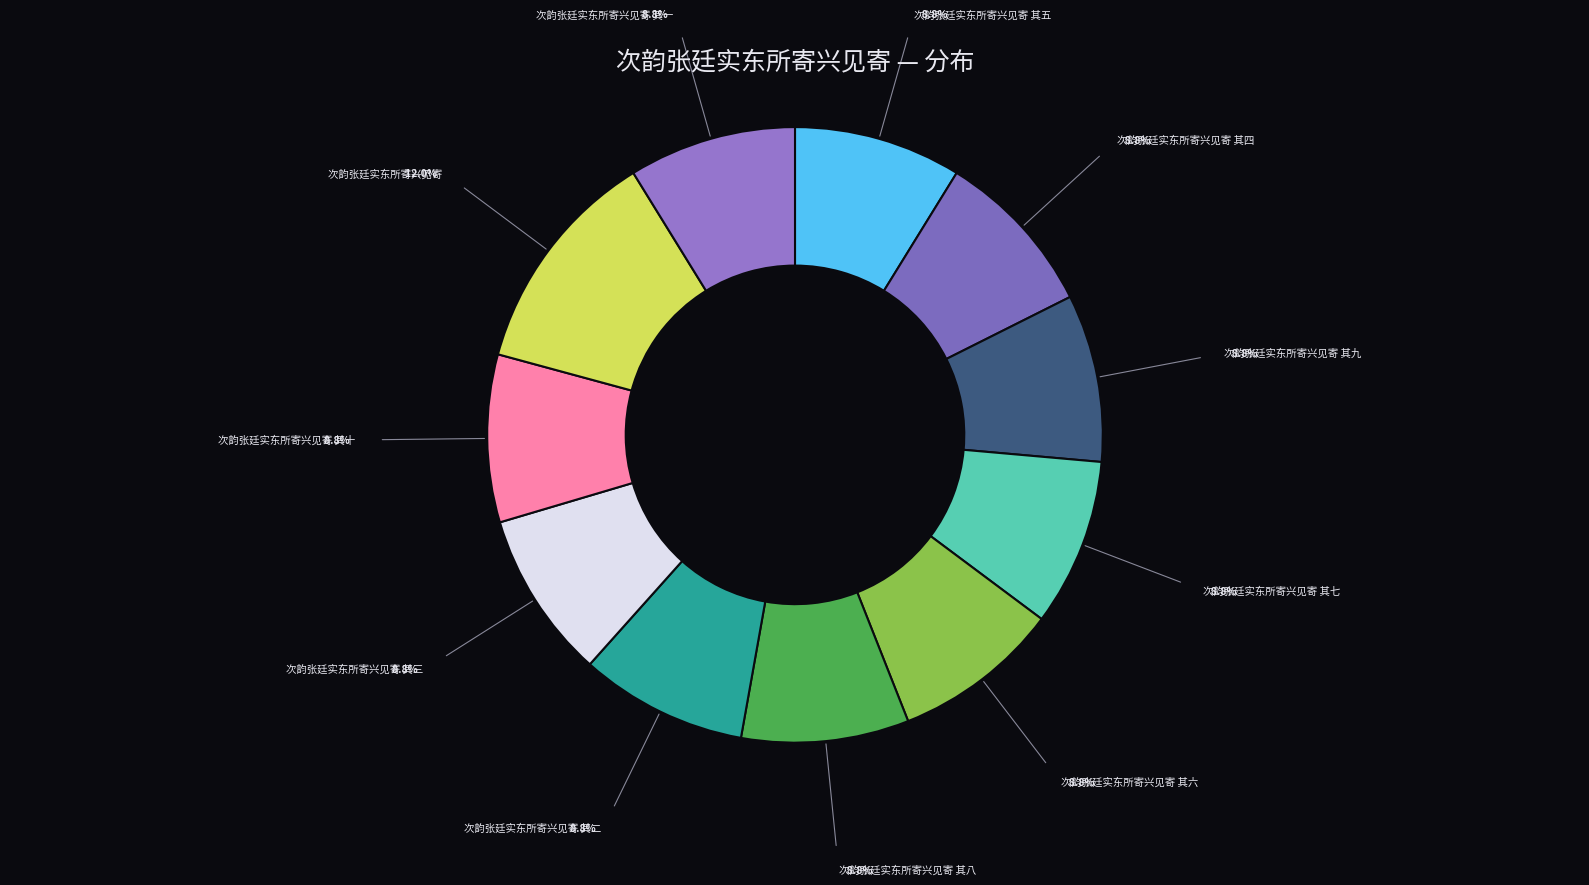

Which category has the biggest portion of the pie?

次韵张廷实东所寄兴见寄